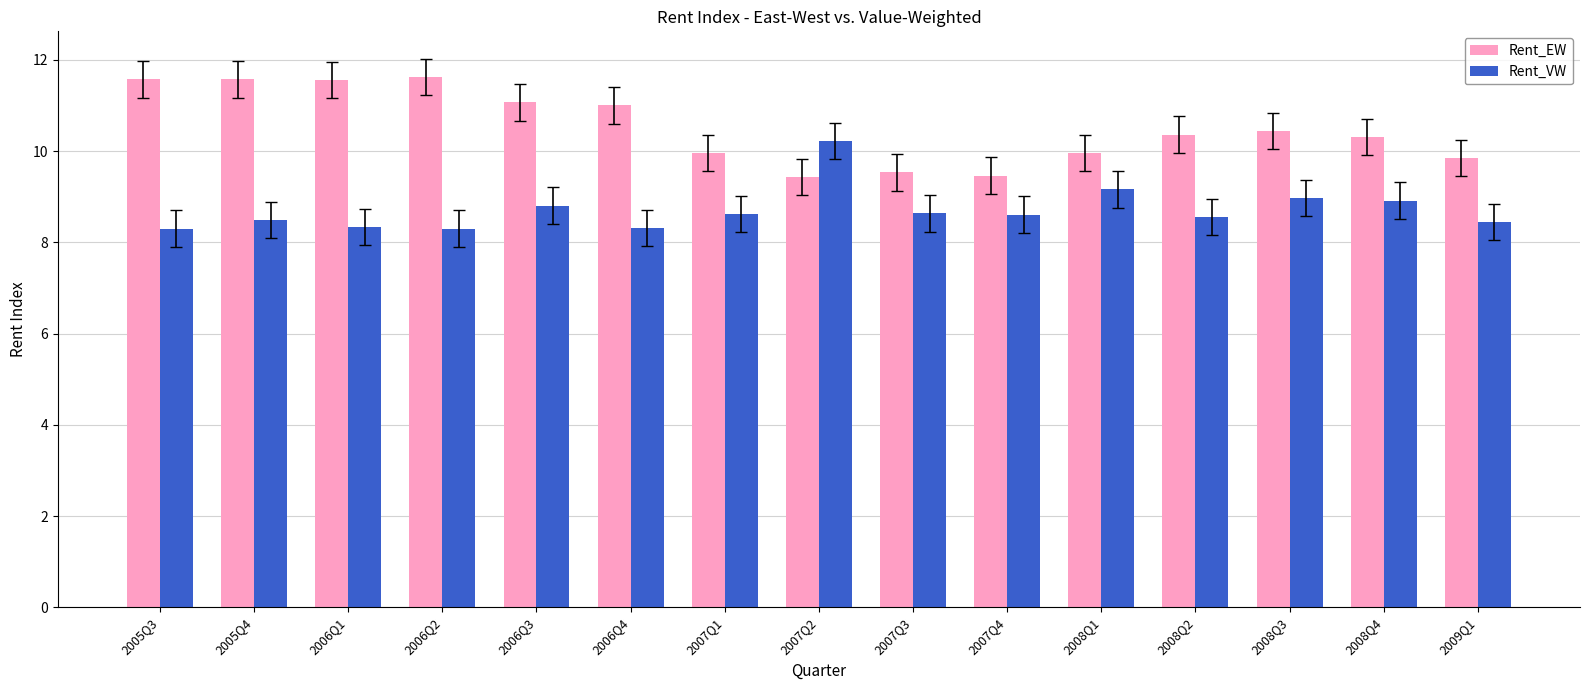

Rank the series by their maximum value, from highest to lowest.

Rent_EW, Rent_VW